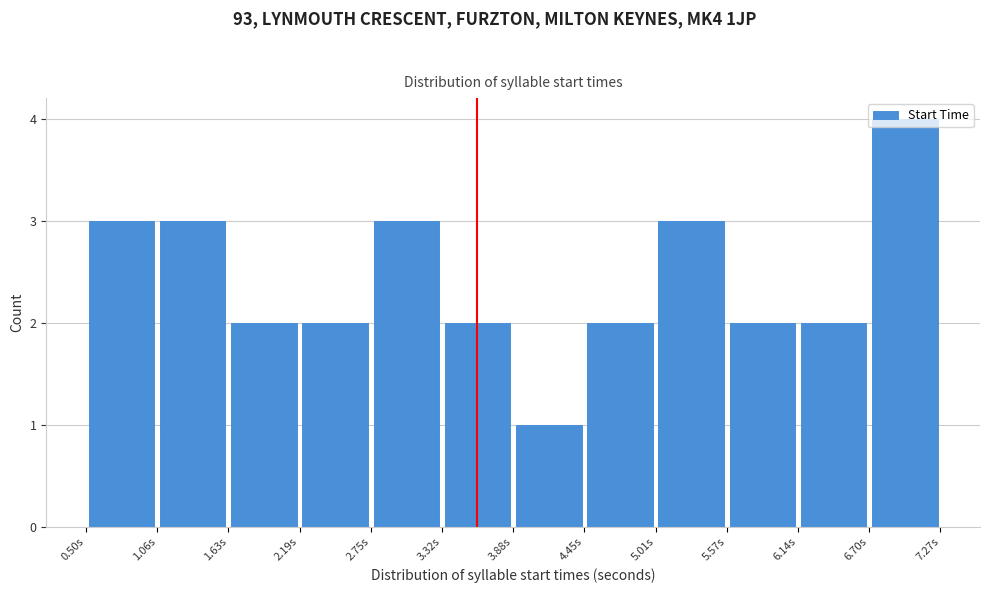

How tall is the bar that spans 5.0 to 5.6 on the x-axis? Neither the bar edges nor the heights are printed on the chart, so give them approximately, as read against the axes.

3